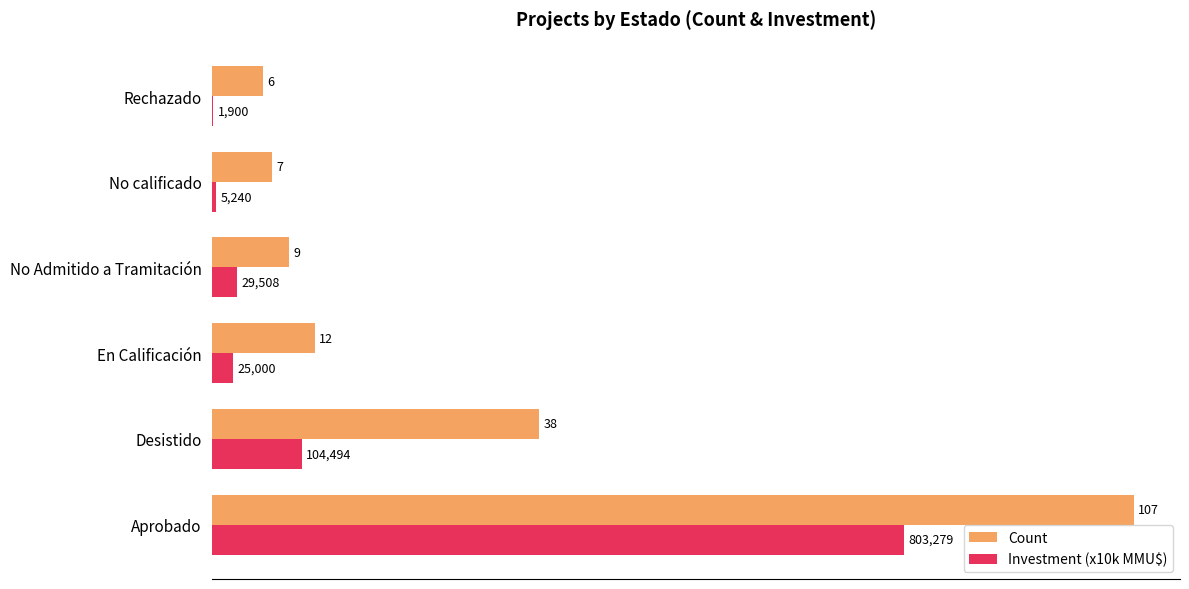

What are all the series names shown in the legend?

Count, Investment (x10k MMU$)